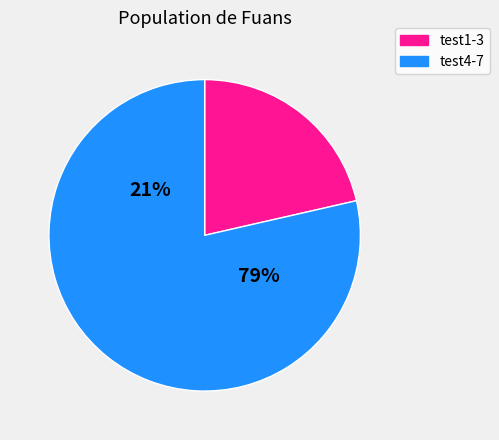

Is it true that test2 is 1% of the pie?

False